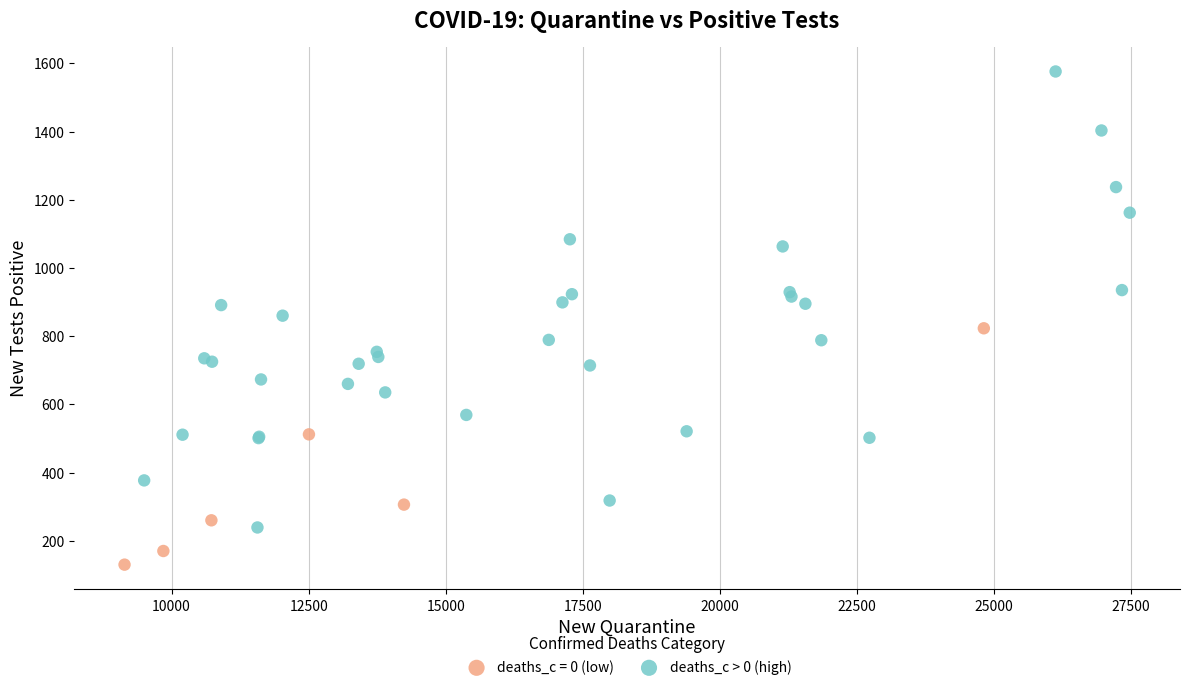

Which series has the largest Y range (max minus min)?

deaths_c > 0 (high)